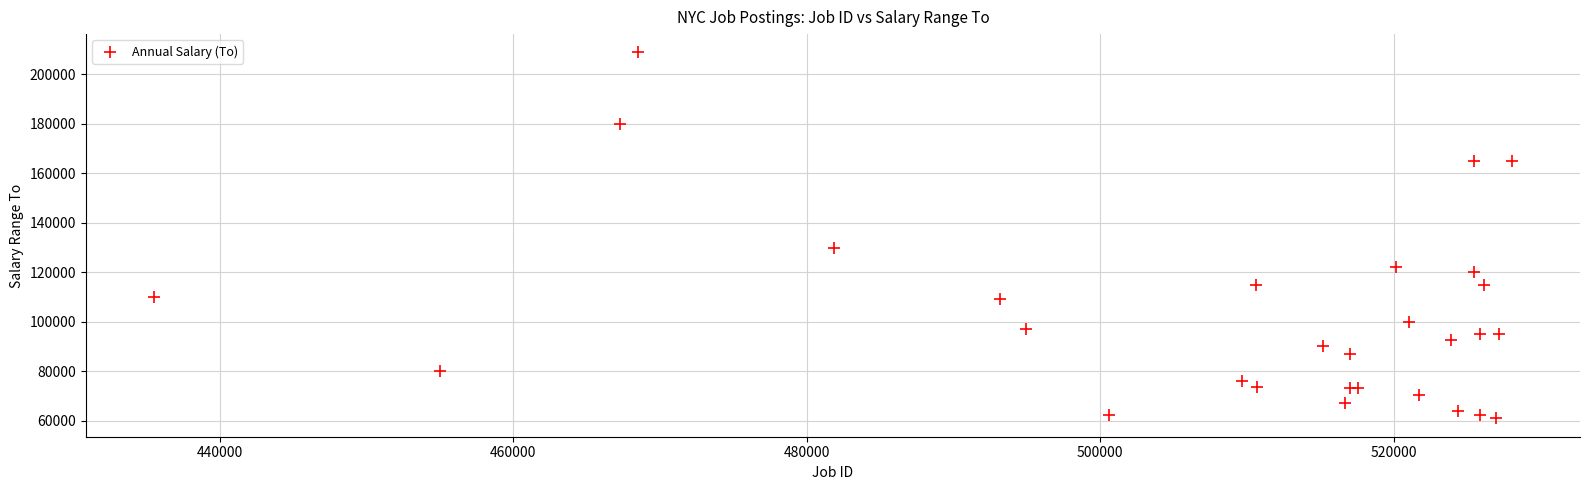

What Y value in the scatter plot is closest to 134908?

130000